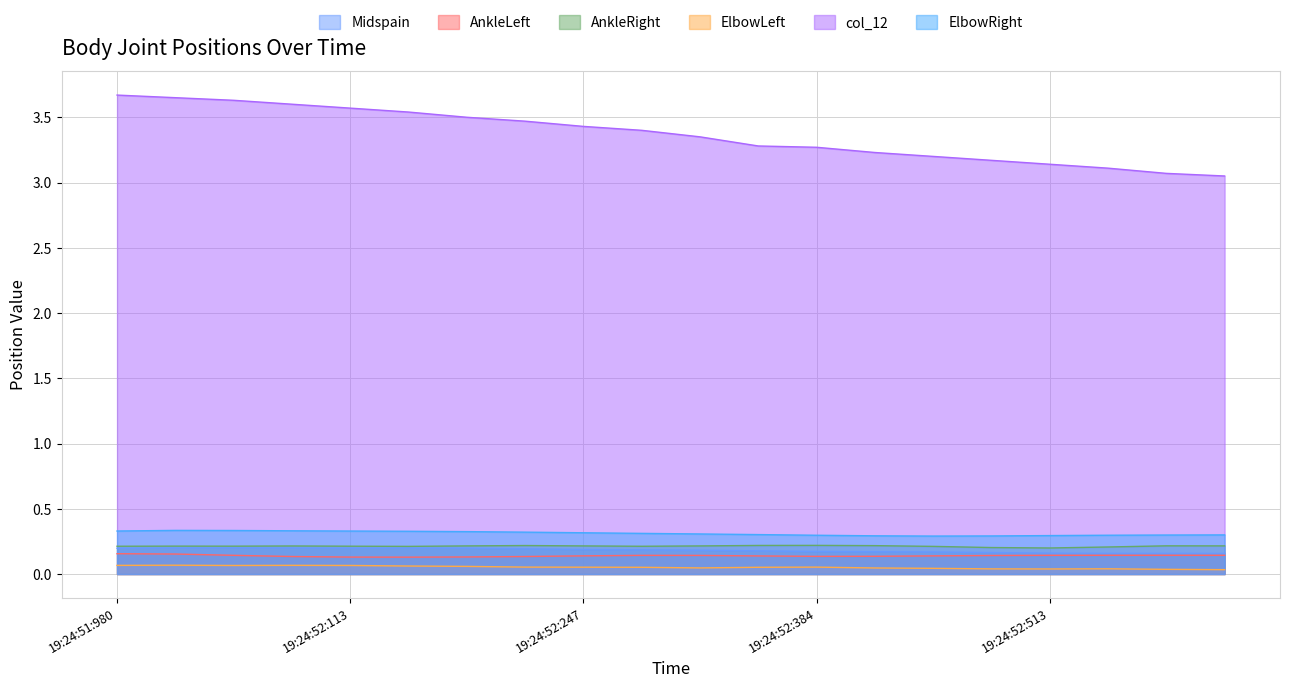

In ElbowRight, how many points are higher than both neighbors (excluding endpoints)?

1